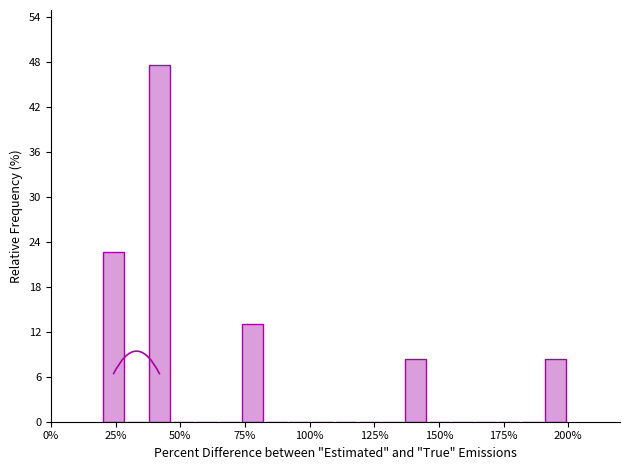

Around what value on the x-axis is the tallest bar? Give the approximate position of its centre, as read against the axis.

40